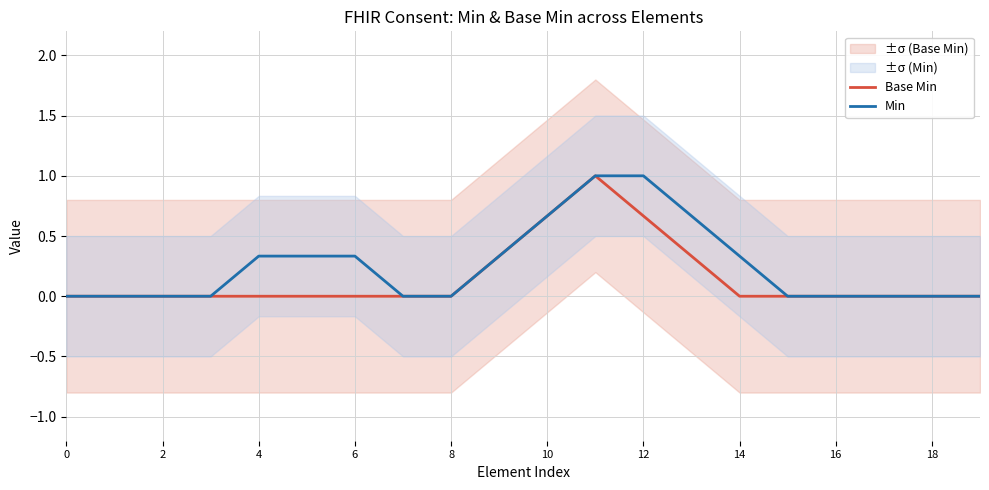

The Min series shows 0.2 at 4. True or false?

False